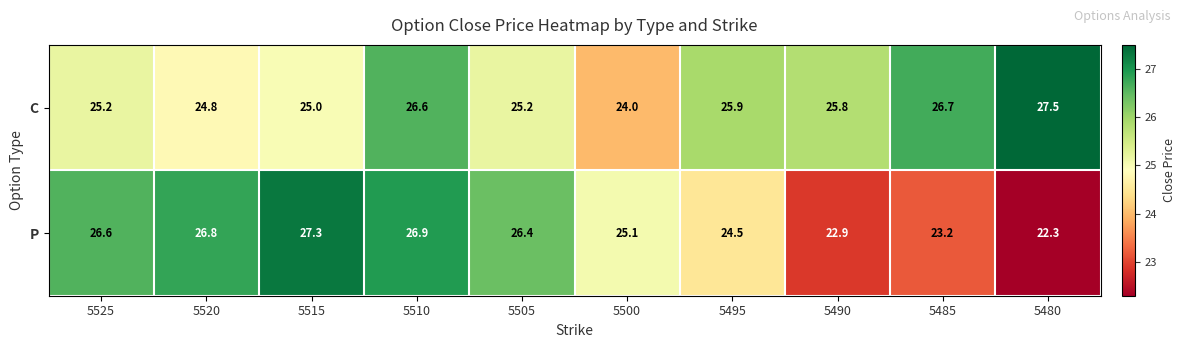

Reading right to left, extract all data points from this chart.

C: 27.5	26.7	25.8	25.9	24.0	25.2	26.6	25.0	24.8	25.2
P: 22.3	23.2	22.9	24.5	25.1	26.4	26.9	27.3	26.8	26.6